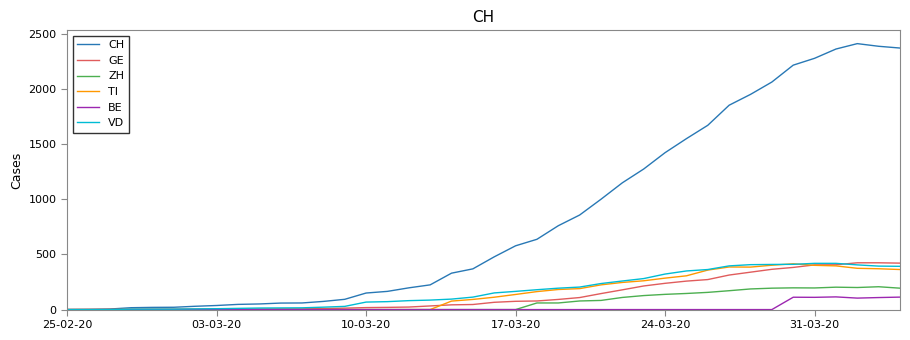

Which series has the largest range (max minus min)?

CH